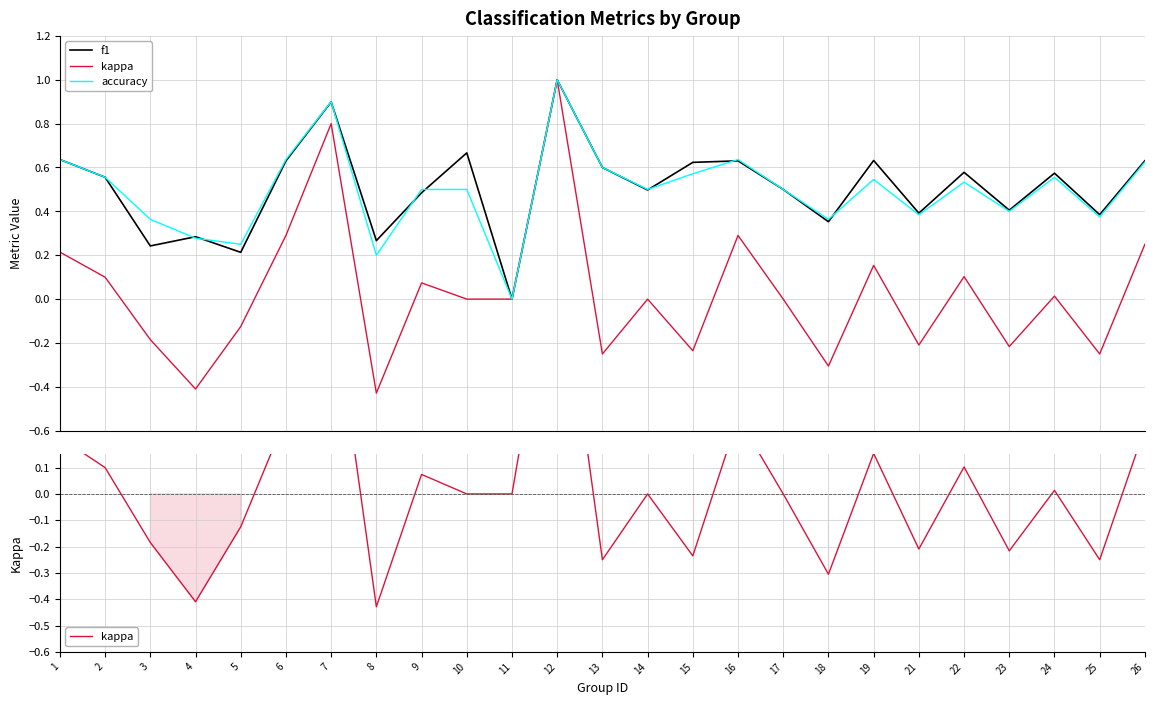

Count the f1 values in the range 0 to 1.

25